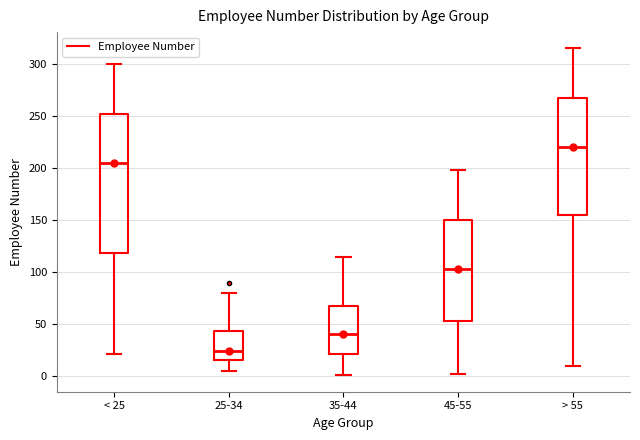

Reading left to right, transcribe this box plot: for each box, give where its median line is, the range the box spans, and where its two whiskers end, as read against the y-axis. The values are not printed on the chart, so give them approximately, as read against the axis.

< 25: median 205, box 120 to 255, whiskers 20 to 300
25-34: median 25, box 15 to 45, whiskers 5 to 80
35-44: median 40, box 20 to 70, whiskers 0 to 115
45-55: median 105, box 55 to 150, whiskers 0 to 200
> 55: median 220, box 155 to 270, whiskers 10 to 315